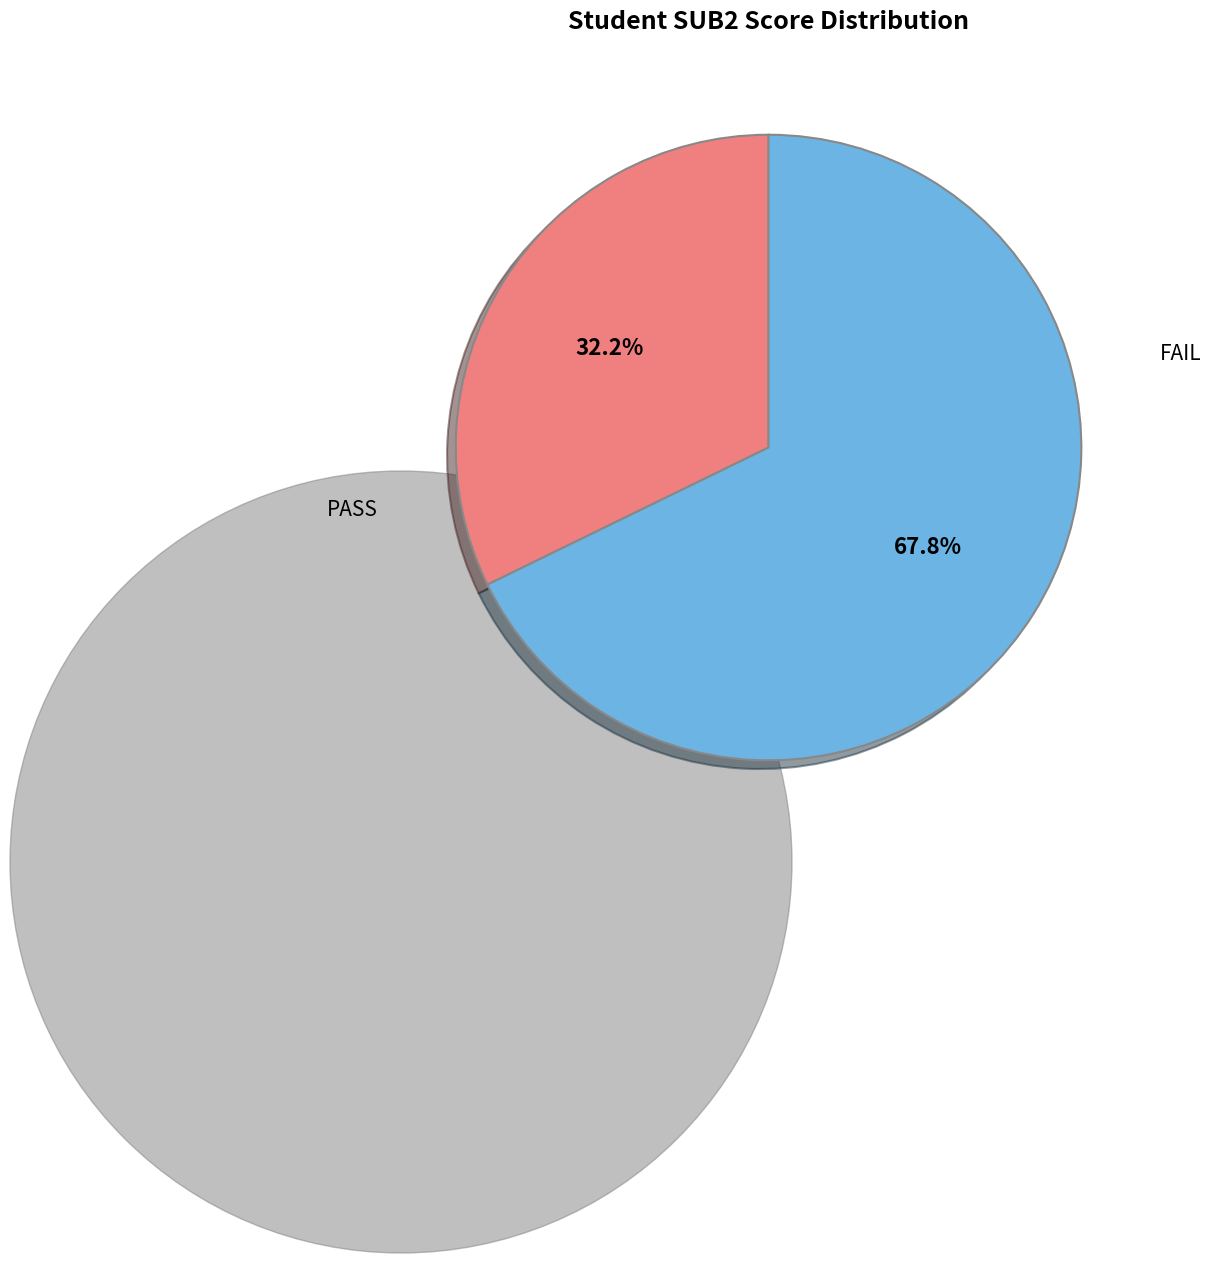

Is there any slice that represents more than half of the pie?

Yes